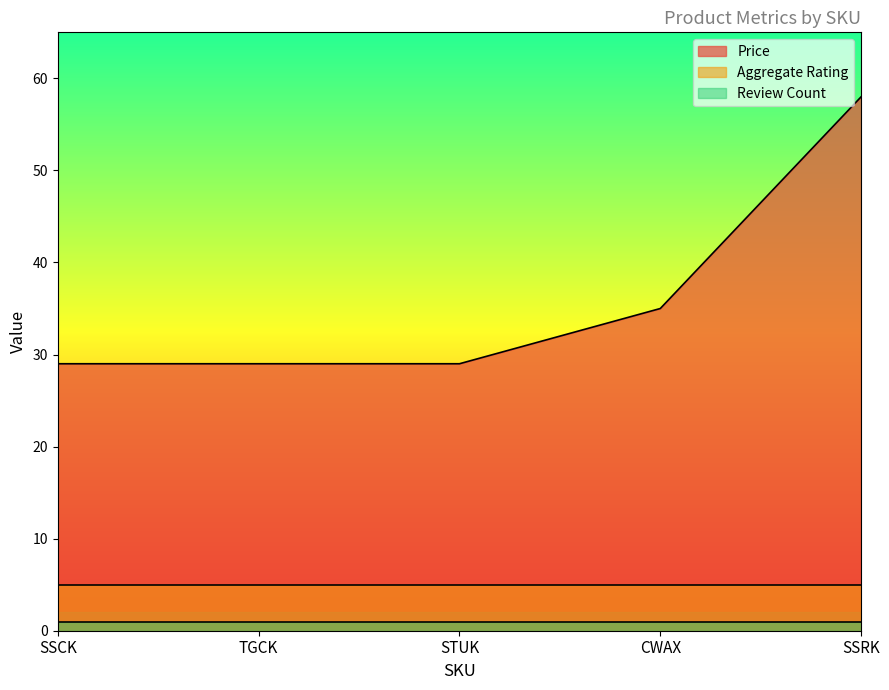

What is the minimum value for Price?

29